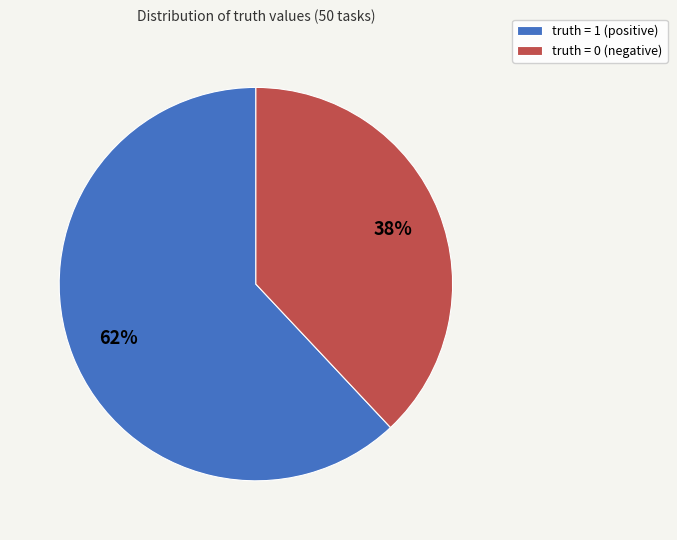

Is it true that truth = 1 (positive) is 56% of the pie?

False